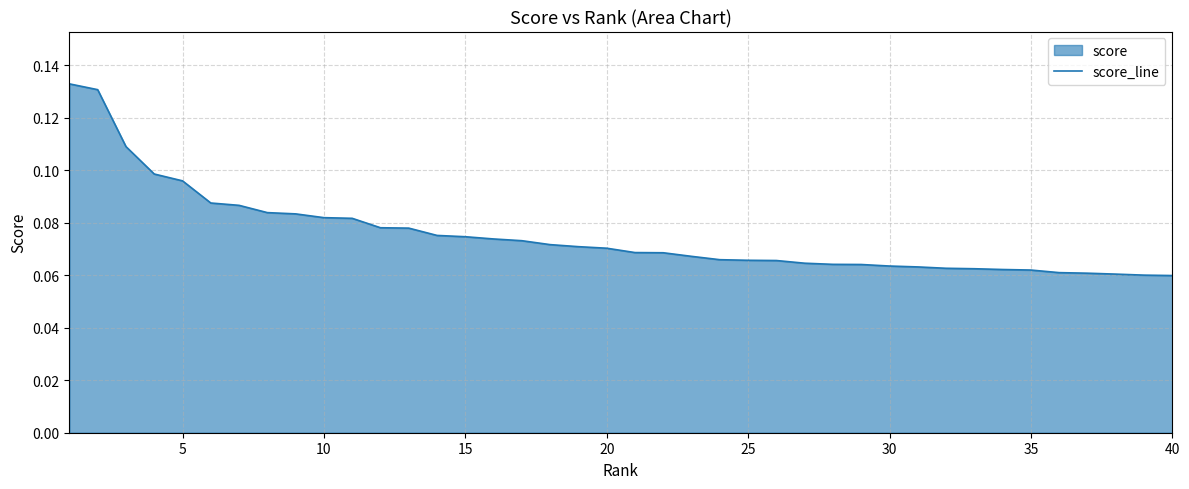

What is the minimum value shown in the chart?

0.1